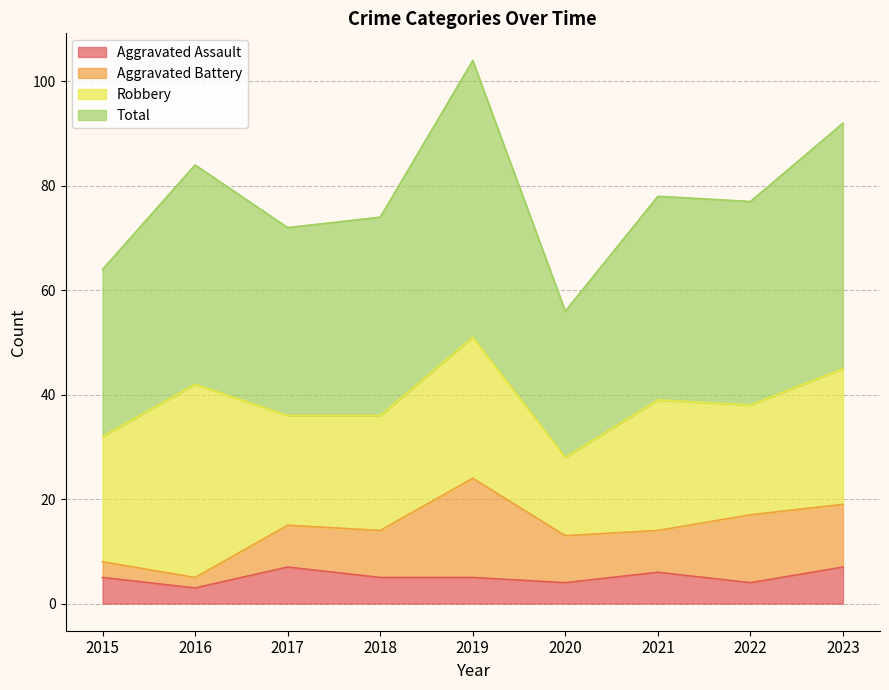

The Aggravated Assault series shows 5 at 2015. True or false?

True